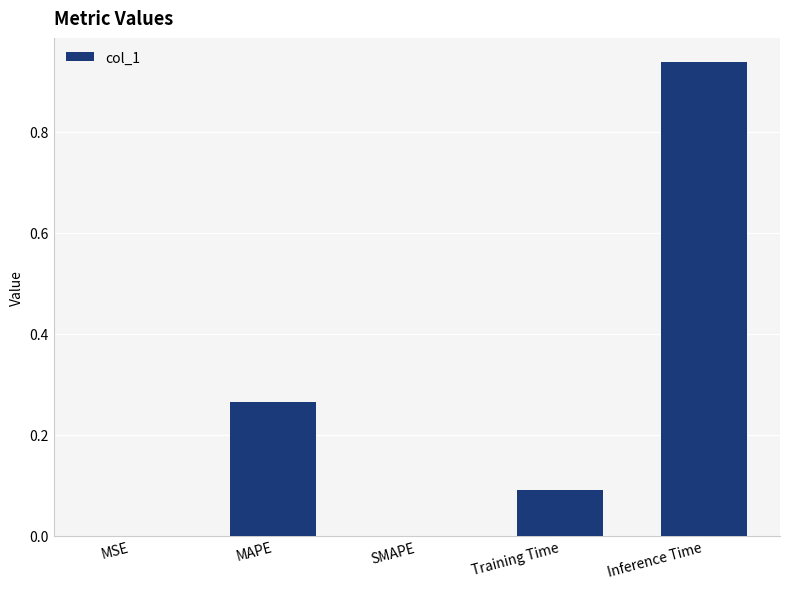

What is the sum of all values?

1.3